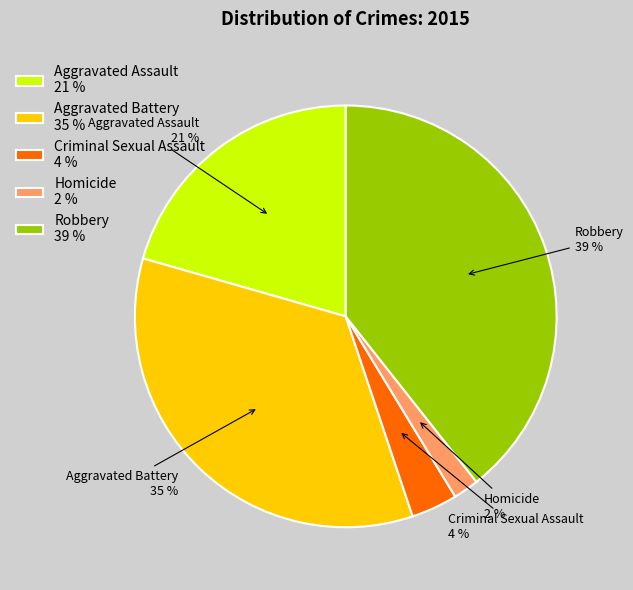

Approximately how many times larger is the value at Homicide compared to Aggravated Battery?

0.1